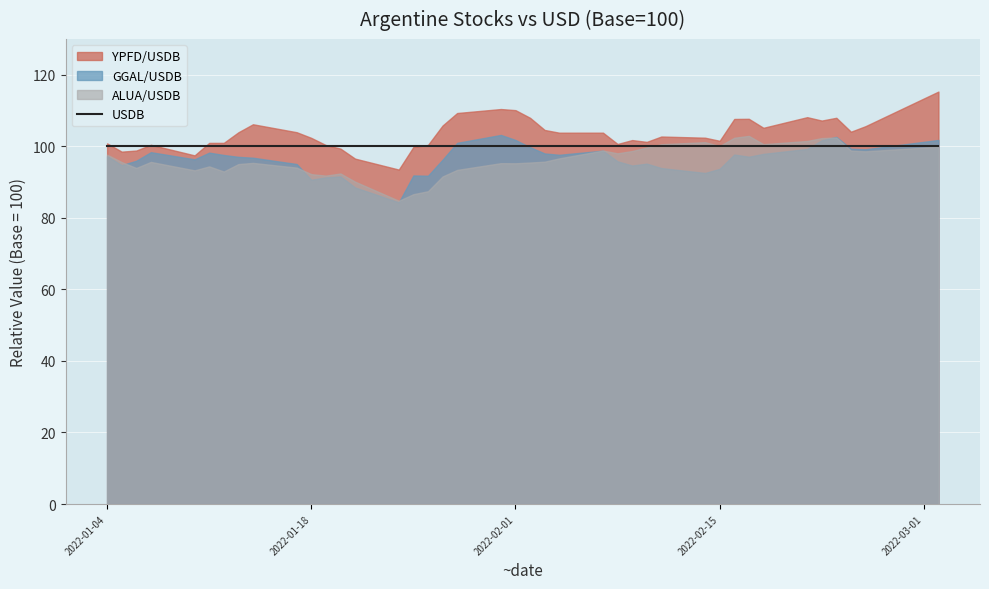

At which label is USDB closest to 100?

2022-01-04